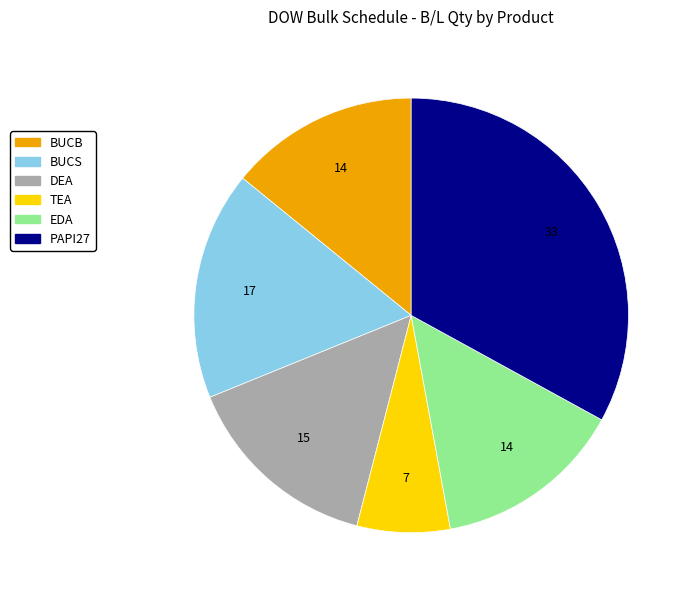

Is it true that EDA is 22% of the pie?

False